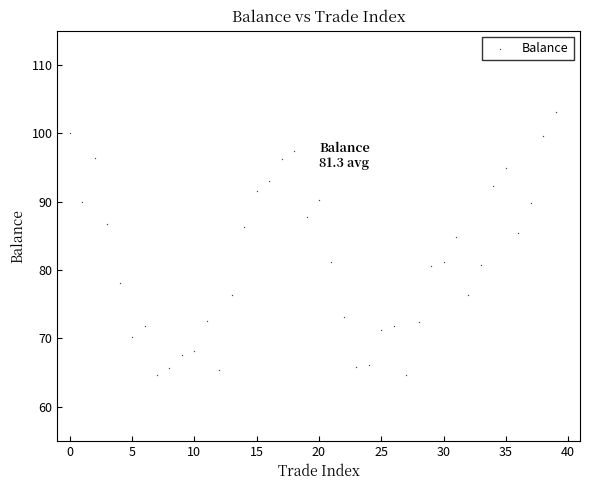

How many points are shown in the scatter plot?

40